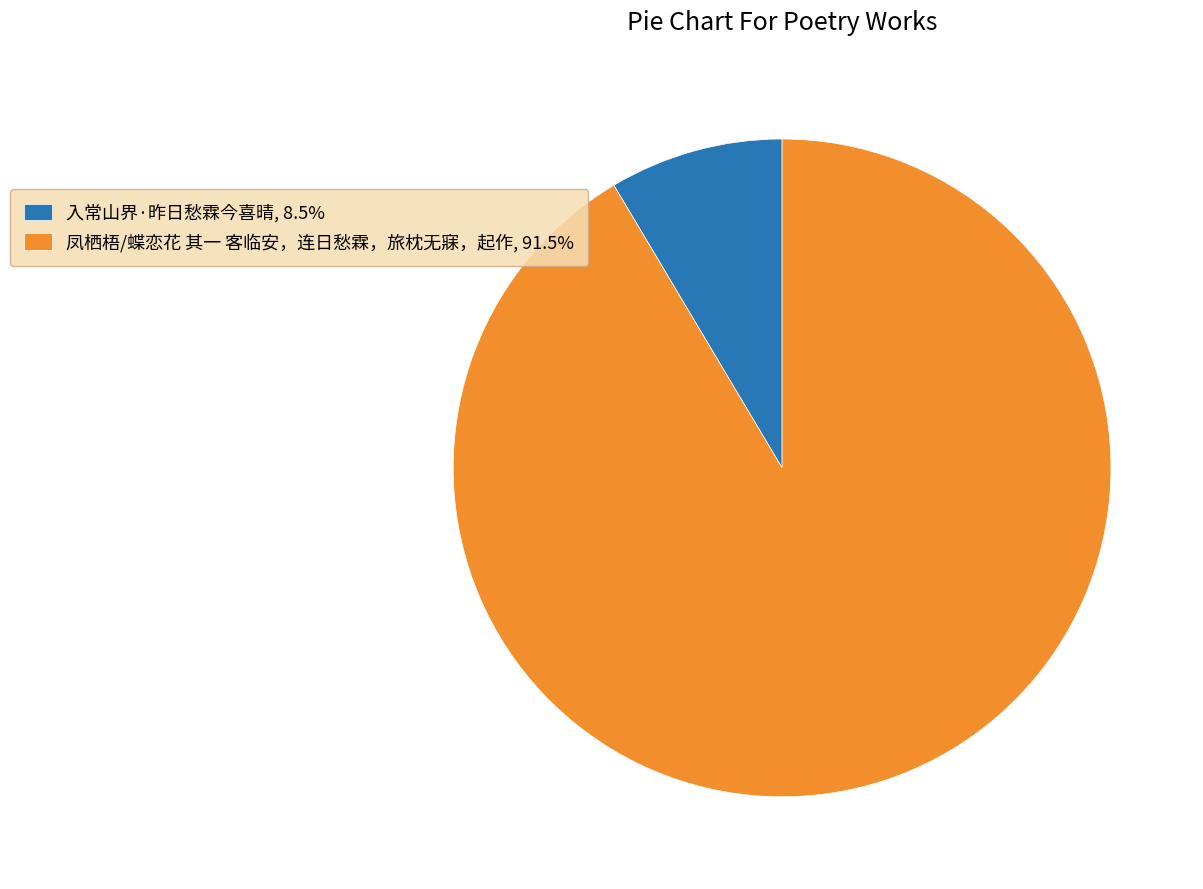

Is the sum of 入常山界·昨日愁霖今喜晴, 8.5% and 凤栖梧/蝶恋花 其一 客临安，连日愁霖，旅枕无寐，起作, 91.5% greater than half?

Yes